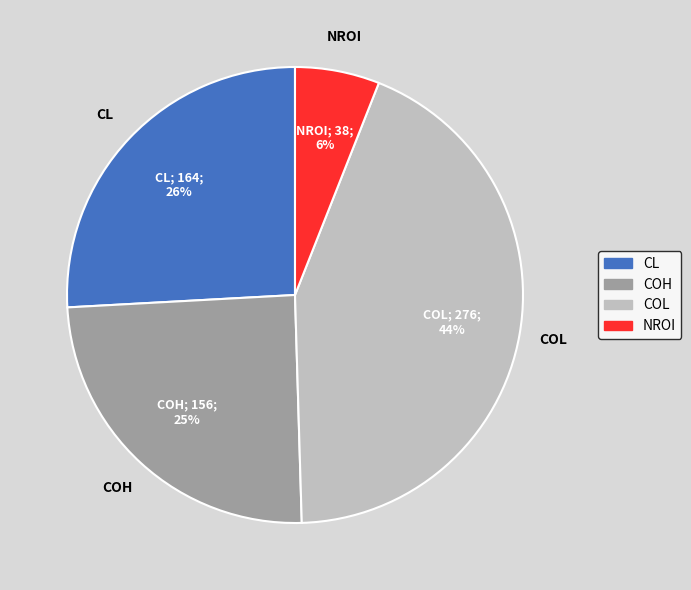

Is it true that COH is 25% of the pie?

True